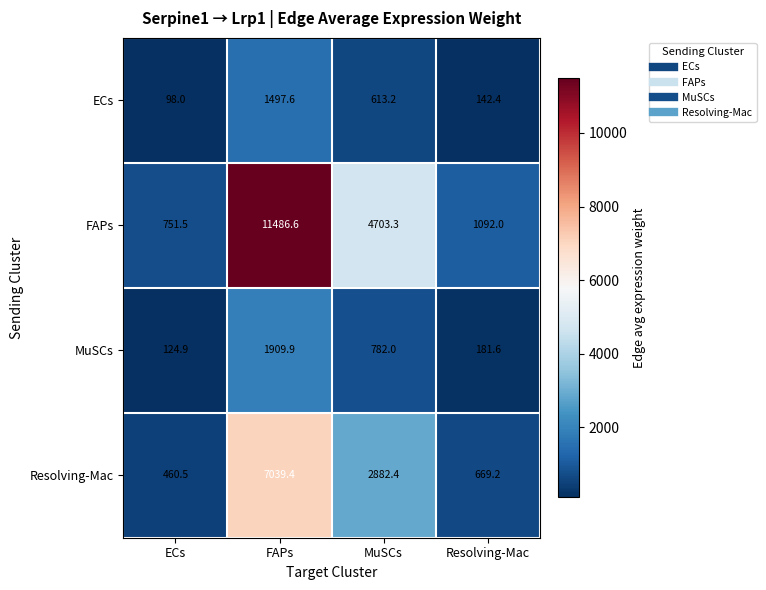

Rank the series by their maximum value, from highest to lowest.

FAPs, Resolving-Mac, MuSCs, ECs